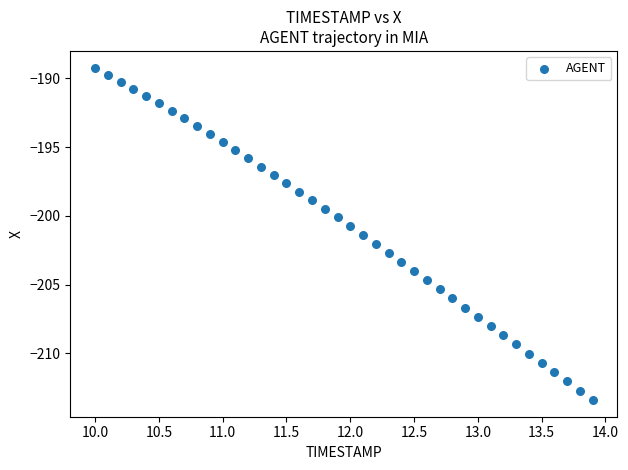

What is the range of Y values (max minus min)?

24.2